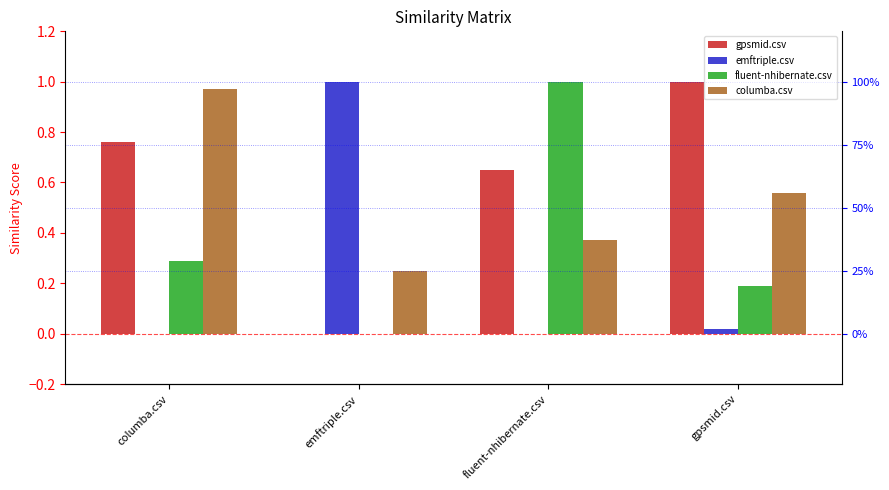

How many values in fluent-nhibernate.csv are above zero?

3